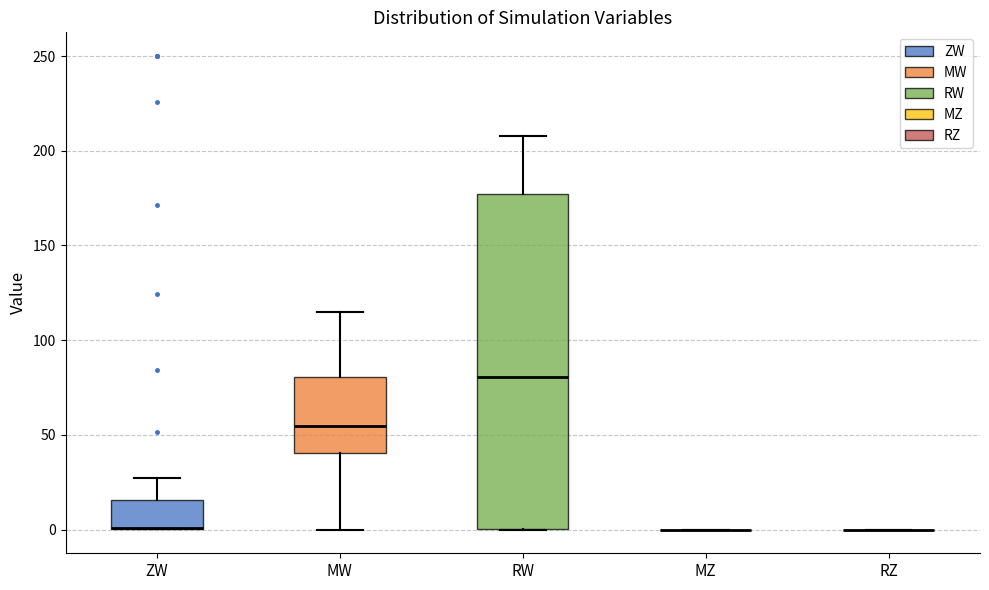

Reading left to right, read every box against the y-axis: the position of its median line, the range the box covers, and the ends of its whiskers. The values are not printed on the chart, so give them approximately, as read against the axis.

ZW: median 0 (drawn on the box's lower edge), box 0 to 15, whiskers 0 to 25
MW: median 55, box 40 to 80, whiskers 0 to 115
RW: median 80, box 0 to 175, whiskers 0 to 210
MZ: box collapsed to a line at 0, whiskers 0 to 0
RZ: box collapsed to a line at 0, whiskers 0 to 0